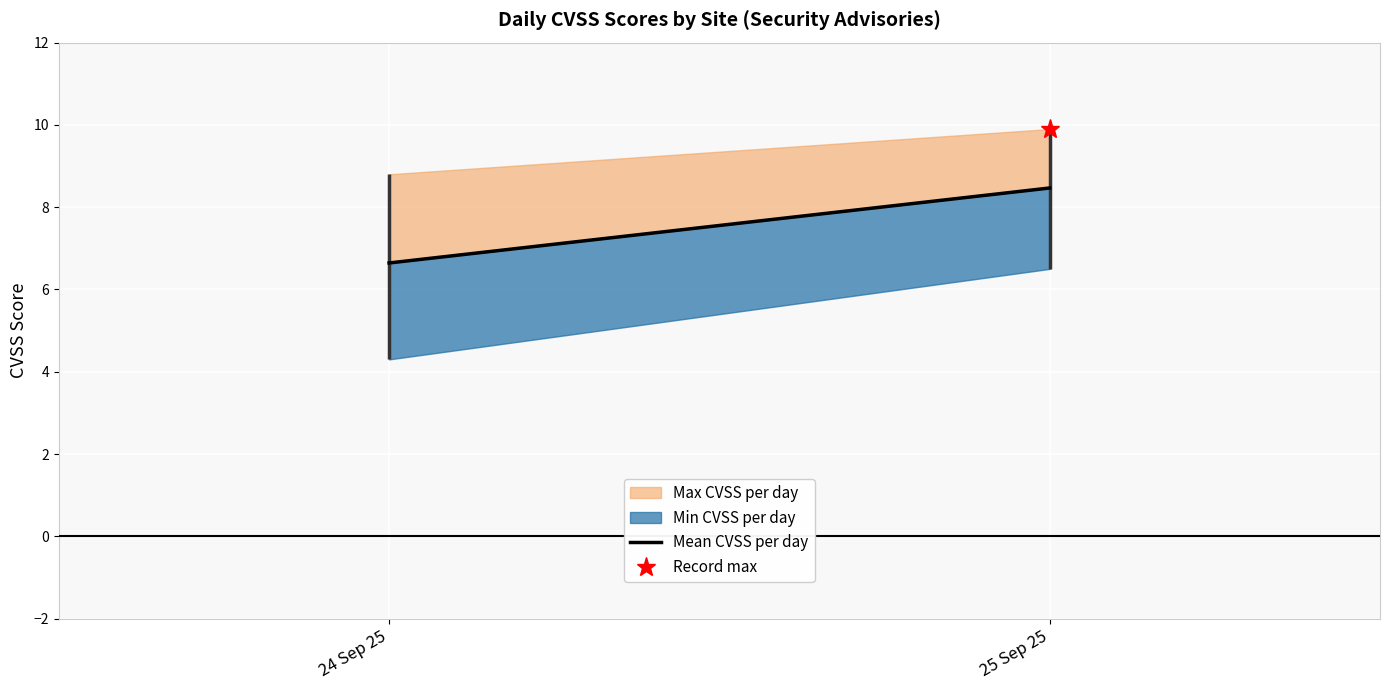

Rank the categories by value from lowest to highest.

24 Sep 25, 25 Sep 25